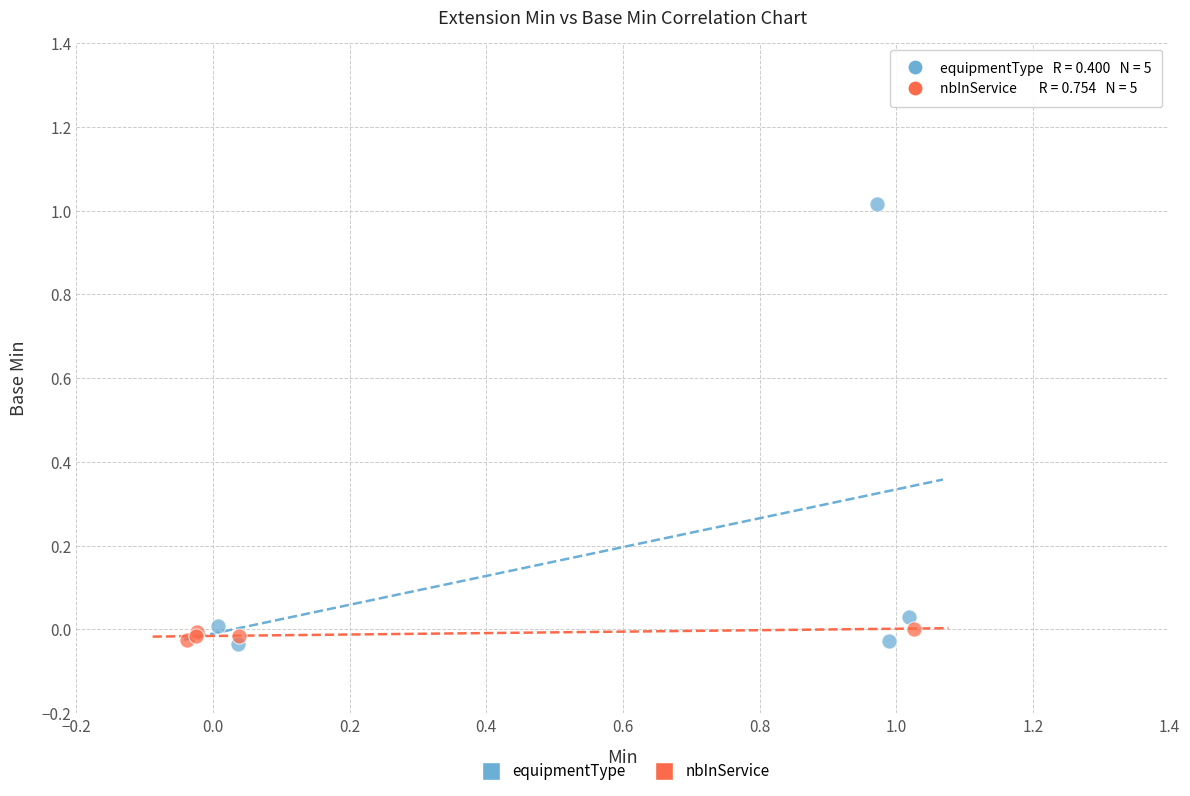

Which series has the widest spread of Y values?

equipmentType